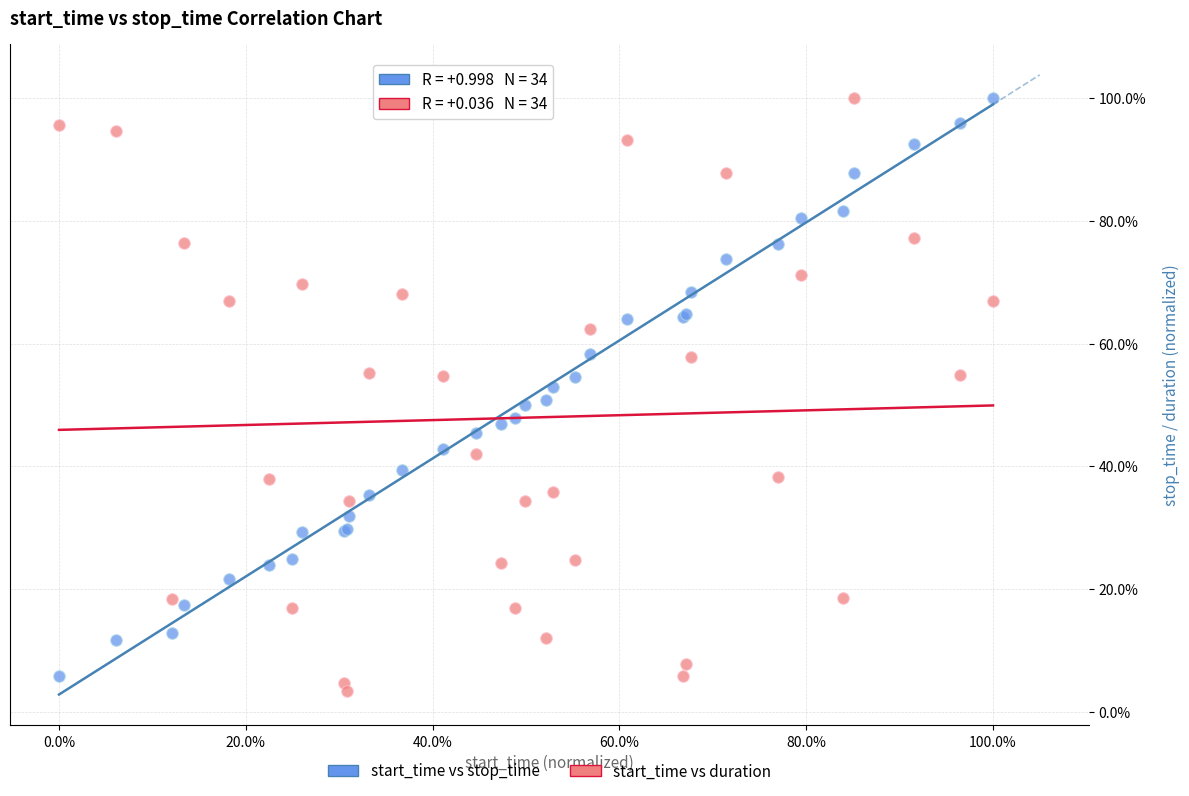

What are all the series names shown in the legend?

start_time vs stop_time, start_time vs duration